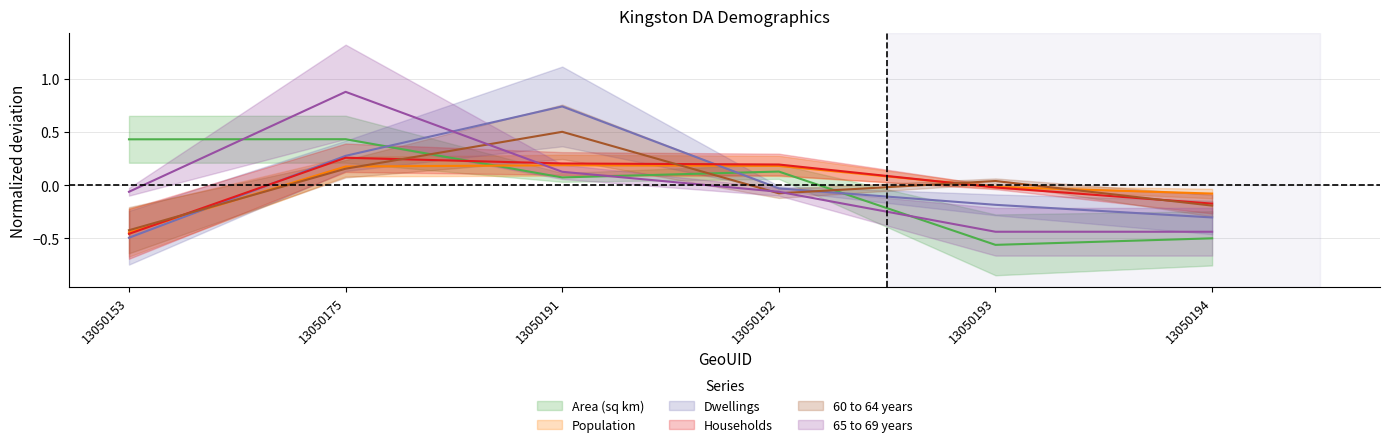

How many interior local peaks does the Dwellings series have?

1